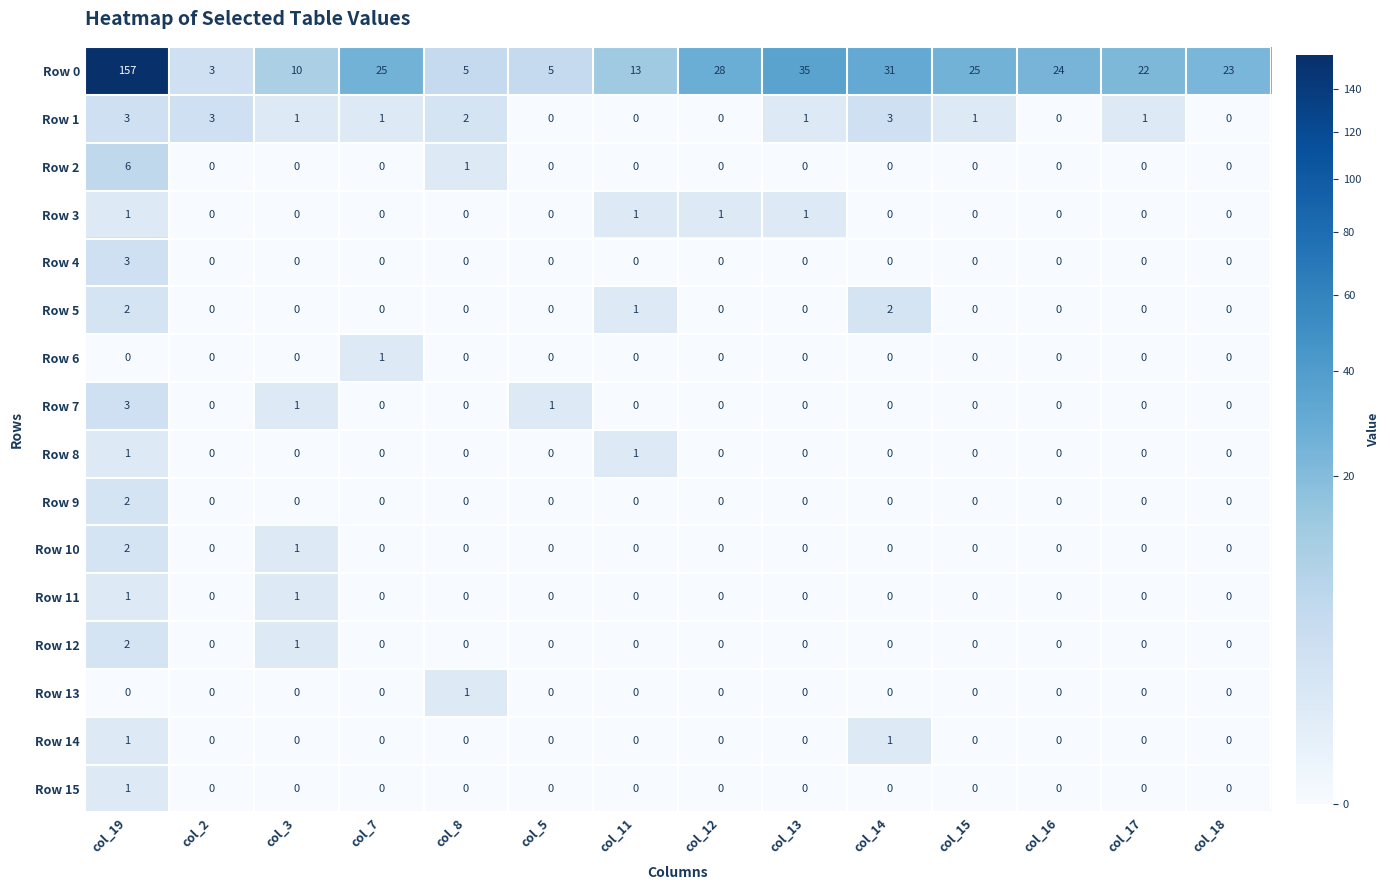

At how many categories does at least one series exceed 33?

2